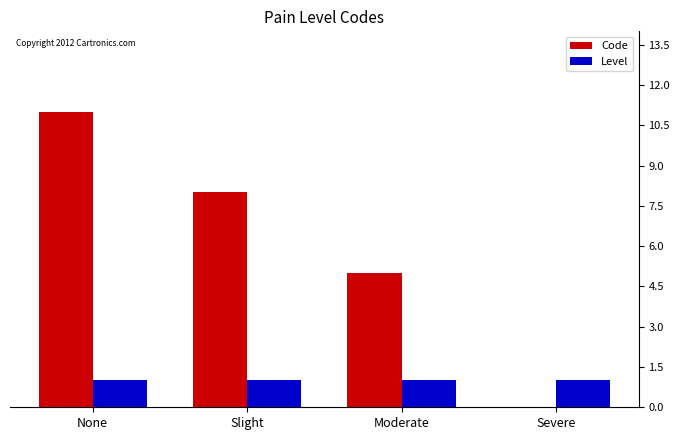

Which series has the largest total across all categories?

Code